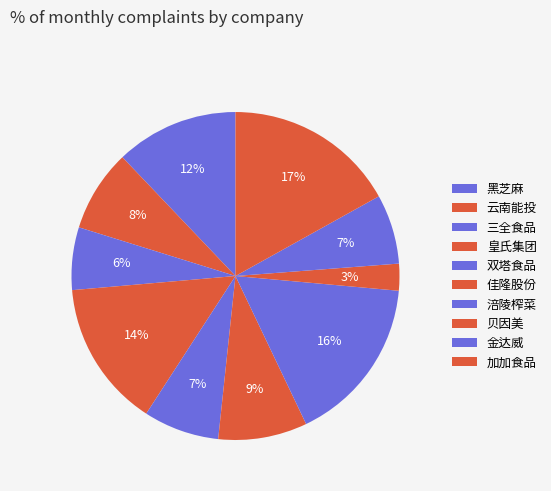

How many slices are in this pie chart?

10